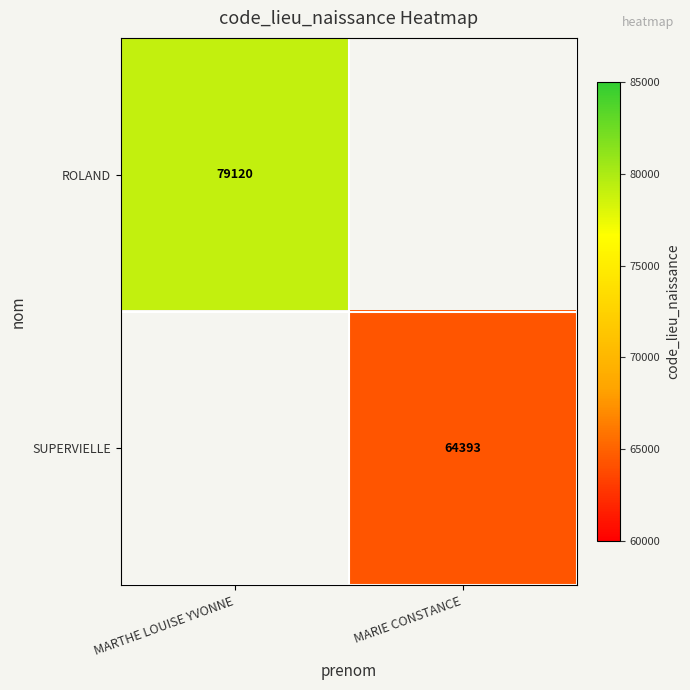

The ROLAND series shows 79120 at MARTHE LOUISE YVONNE. True or false?

True